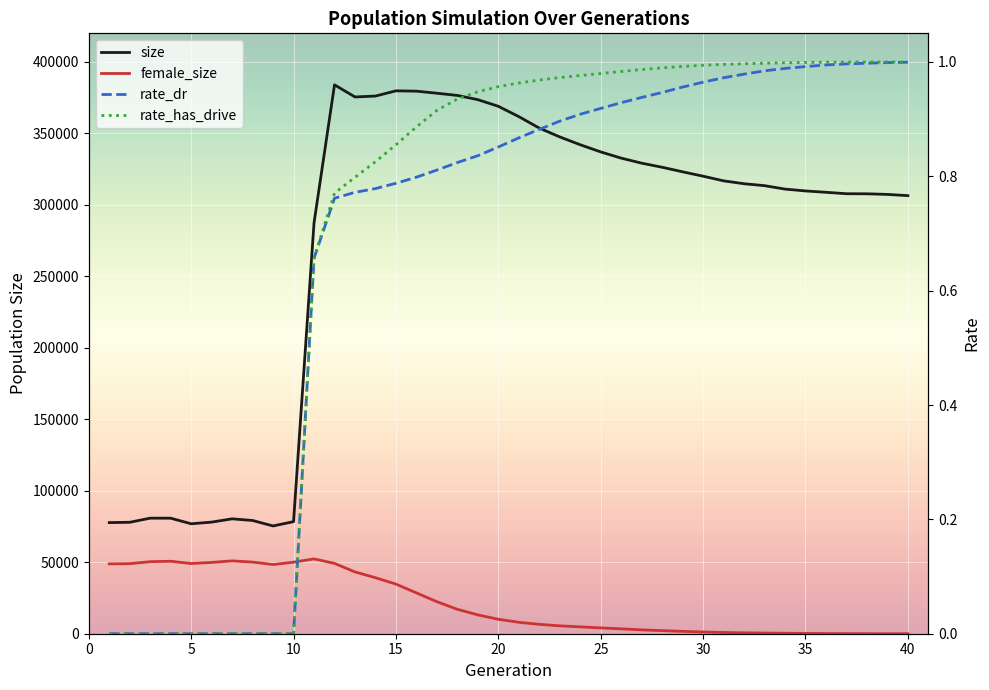

Rank the categories by female_size value from highest to lowest.

11, 7, 4, 3, 8, 10, 6, 12, 5, 2, 1, 9, 13, 14, 15, 16, 17, 18, 19, 20, 21, 22, 23, 24, 25, 26, 27, 28, 29, 30, 31, 32, 33, 34, 35, 36, 37, 38, 39, 40